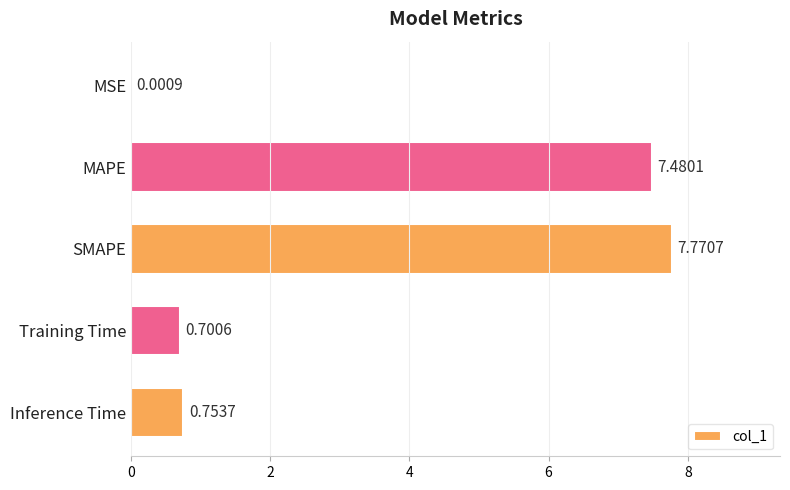

Which label corresponds to the largest value in the chart?

SMAPE